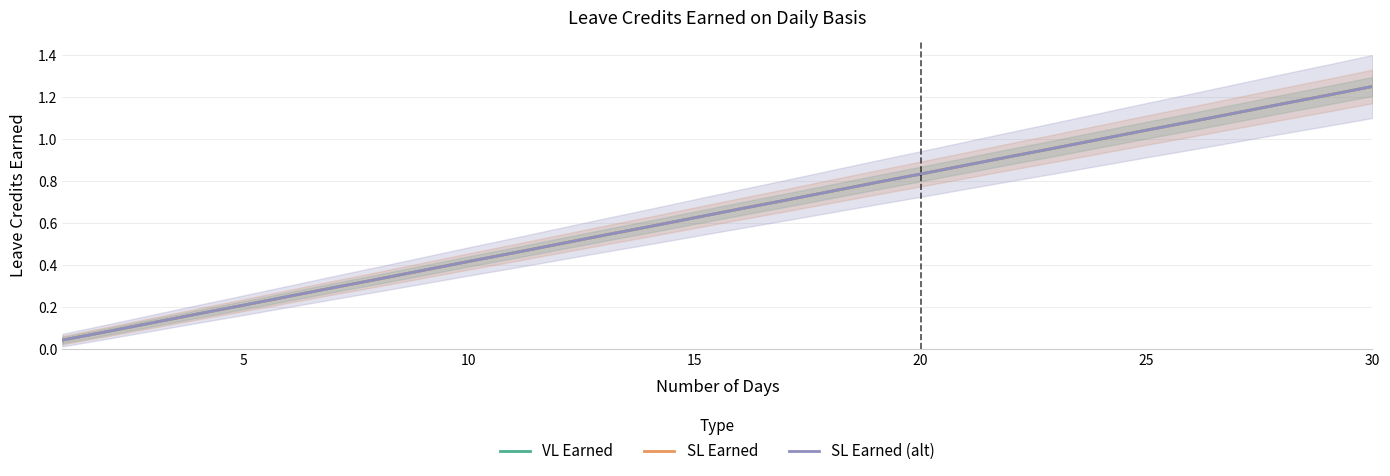

True or false: SL Earned has a value of 0.9 at 13.

False